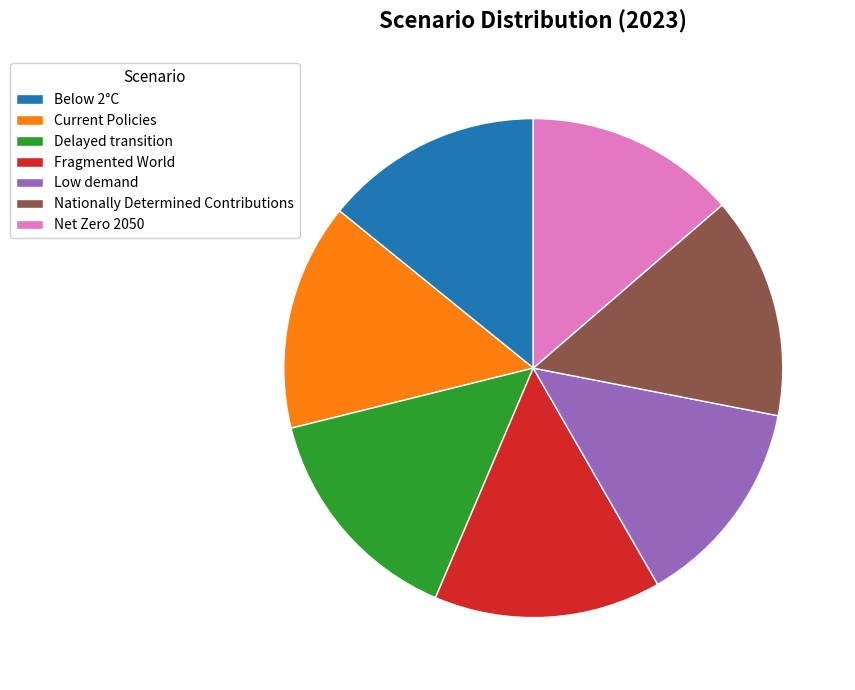

The Low demand slice represents 14% of the pie. True or false?

True